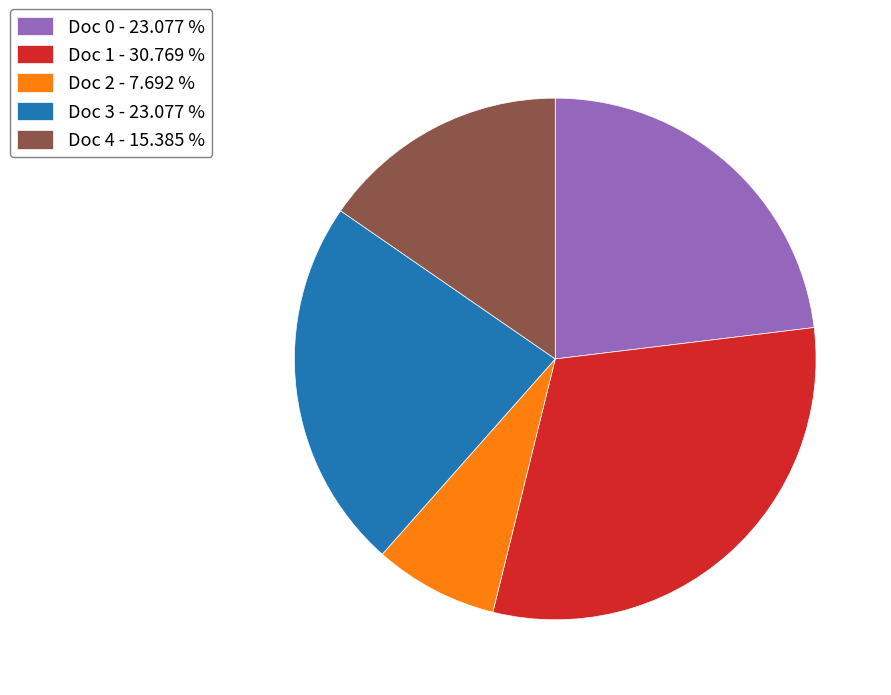

How many slices are in this pie chart?

5